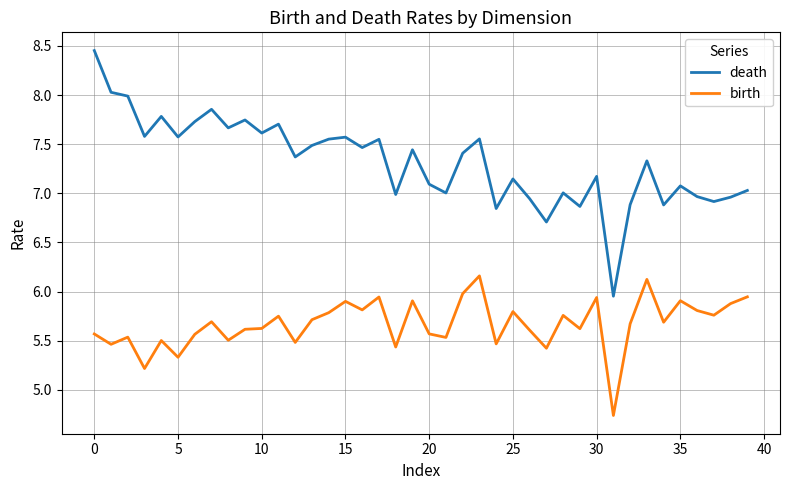

Rank the series by their maximum value, from highest to lowest.

death, birth